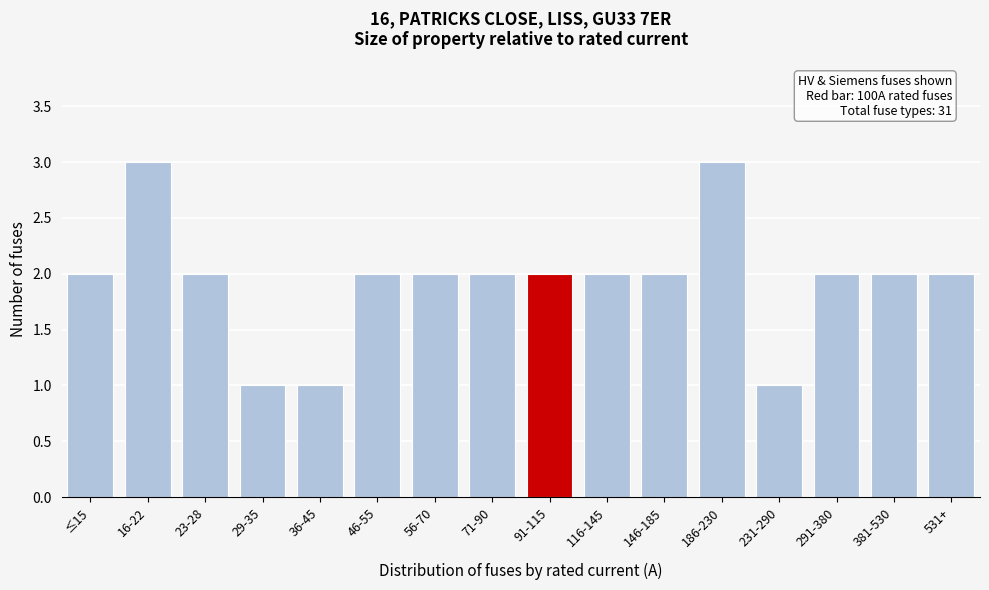

Reading left to right, transcribe all the data shown in this chart.

≤15=2	16-22=3	23-28=2	29-35=1	36-45=1	46-55=2	56-70=2	71-90=2	91-115=2	116-145=2	146-185=2	186-230=3	231-290=1	291-380=2	381-530=2	531+=2